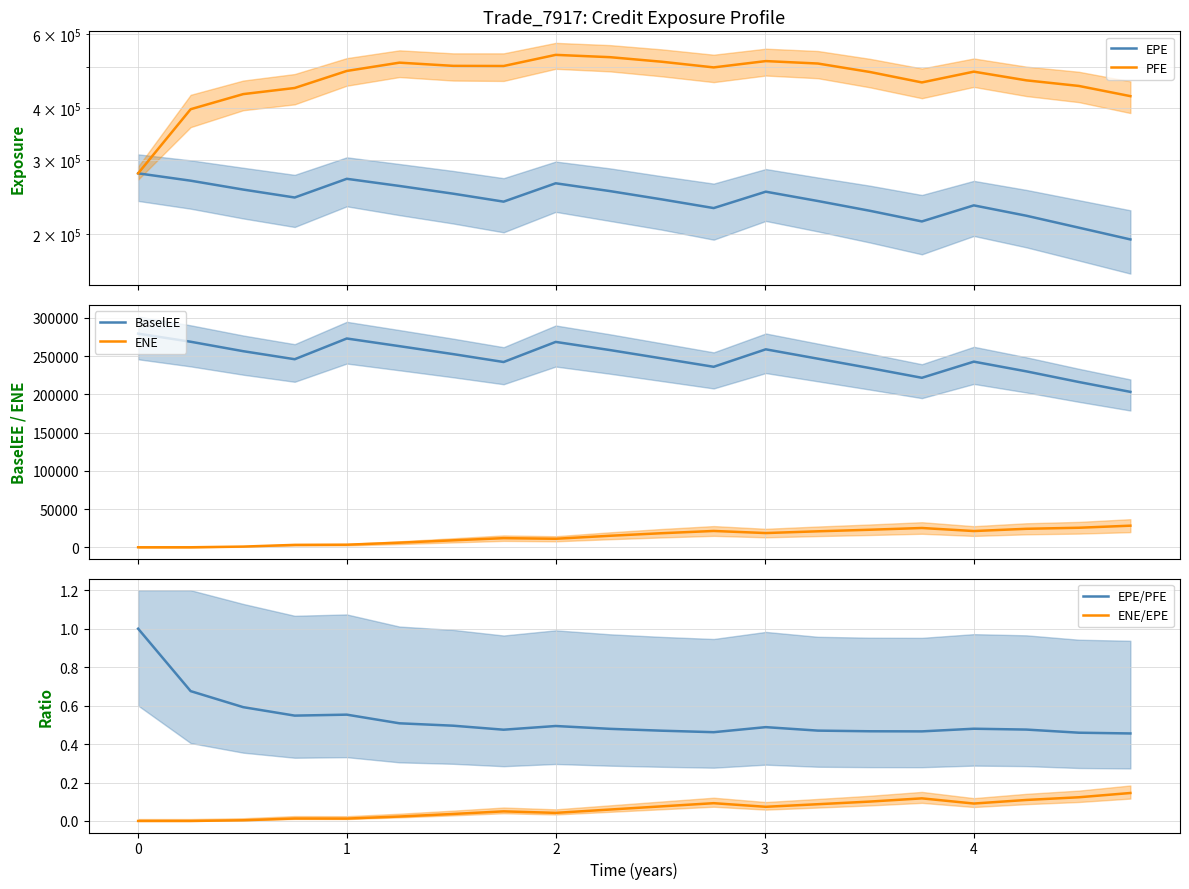

Reading right to left, transcribe all the data shown in this chart.

EPE: 194259.0	207224.0	221283.0	234239.0	214454.0	227358.0	239923.0	252526.0	230785.0	242125.0	253325.0	264463.0	239078.0	249754.0	260609.0	271043.0	244586.0	255492.0	268256.0	279310.0
PFE: 426839.0	451458.0	465560.0	488324.0	460272.0	487416.0	510634.0	517511.0	499871.0	515736.0	528749.0	535520.0	503718.0	504110.0	513090.0	490223.0	446422.0	431643.0	397273.0	279310.0
BaselEE: 203187.0	216072.0	229995.0	242688.0	221586.0	234280.0	246556.0	258801.0	235966.0	246982.0	257808.0	268489.0	242216.0	252528.0	262943.0	272950.0	245858.0	256373.0	268718.0	279310.0
ENE: 28254.7	25538.8	24171.2	21230.1	25219.9	22935.8	20899.3	18610.3	21341.1	18394.6	15068.6	11140.4	11944.4	9110.8	6020.6	3369.7	3150.3	914.8	15.7	0.0
EPE/PFE: 0.5	0.5	0.5	0.5	0.5	0.5	0.5	0.5	0.5	0.5	0.5	0.5	0.5	0.5	0.5	0.6	0.5	0.6	0.7	1.0
ENE/EPE: 0.1	0.1	0.1	0.1	0.1	0.1	0.1	0.1	0.1	0.1	0.1	0.0	0.0	0.0	0.0	0.0	0.0	0.0	0.0	0.0